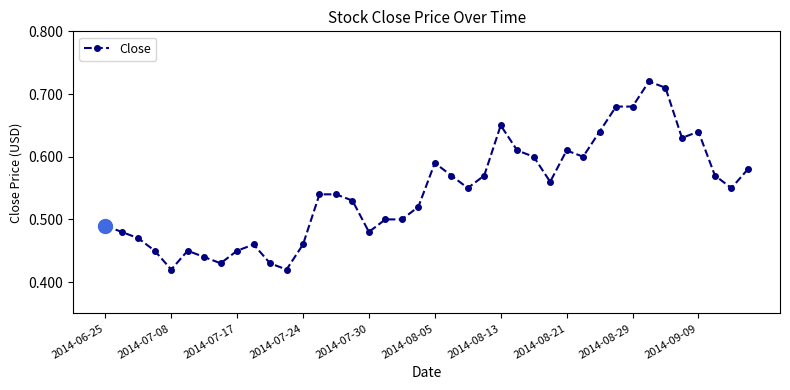

Count the values in the range 0 to 1.

40